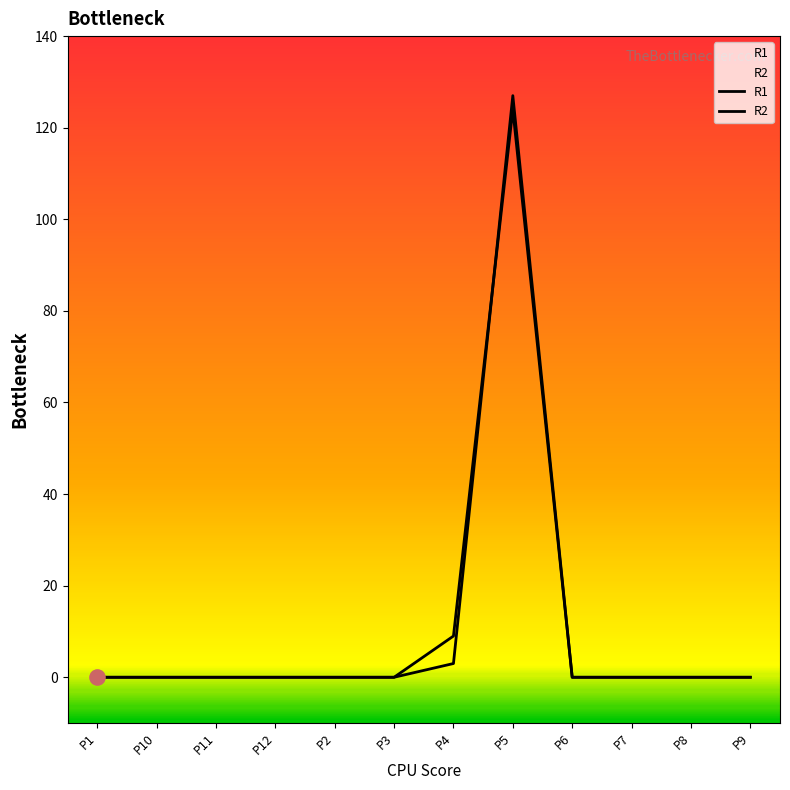

At how many categories does at least one series exceed 58?

1